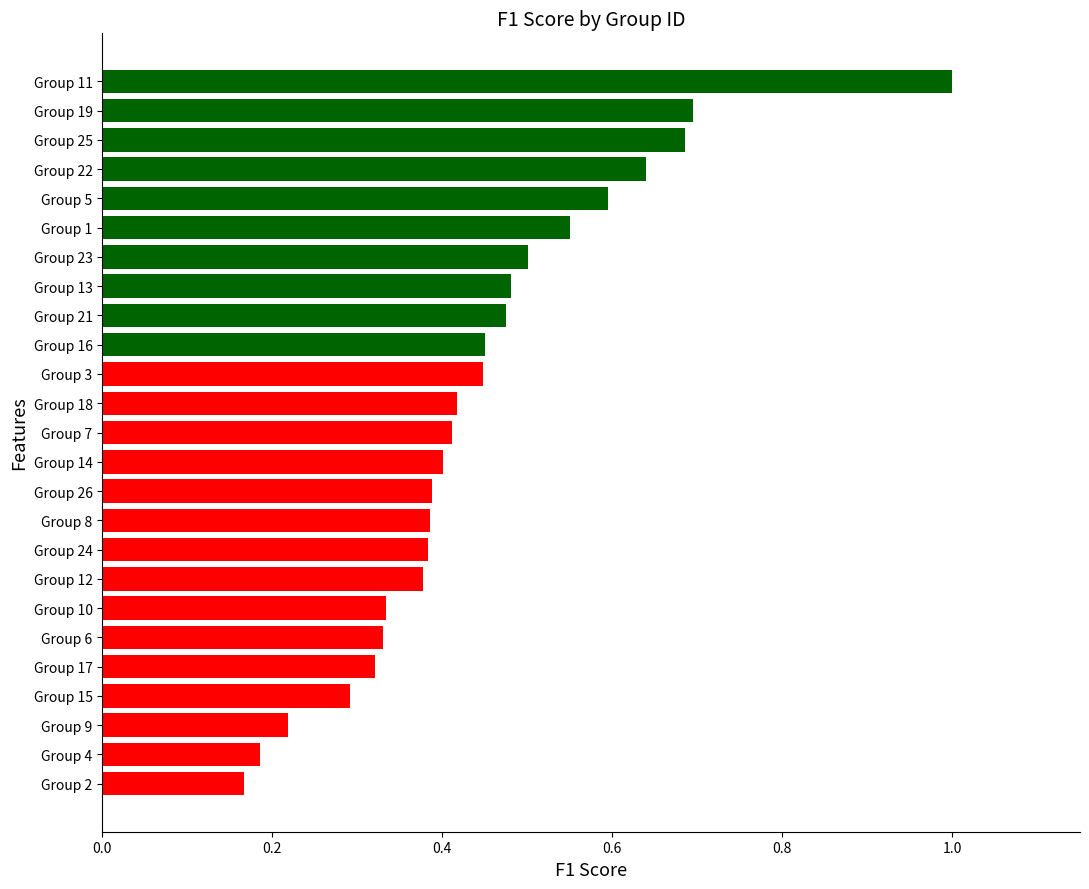

True or false: the data shows 0.3 at Group 4.

False